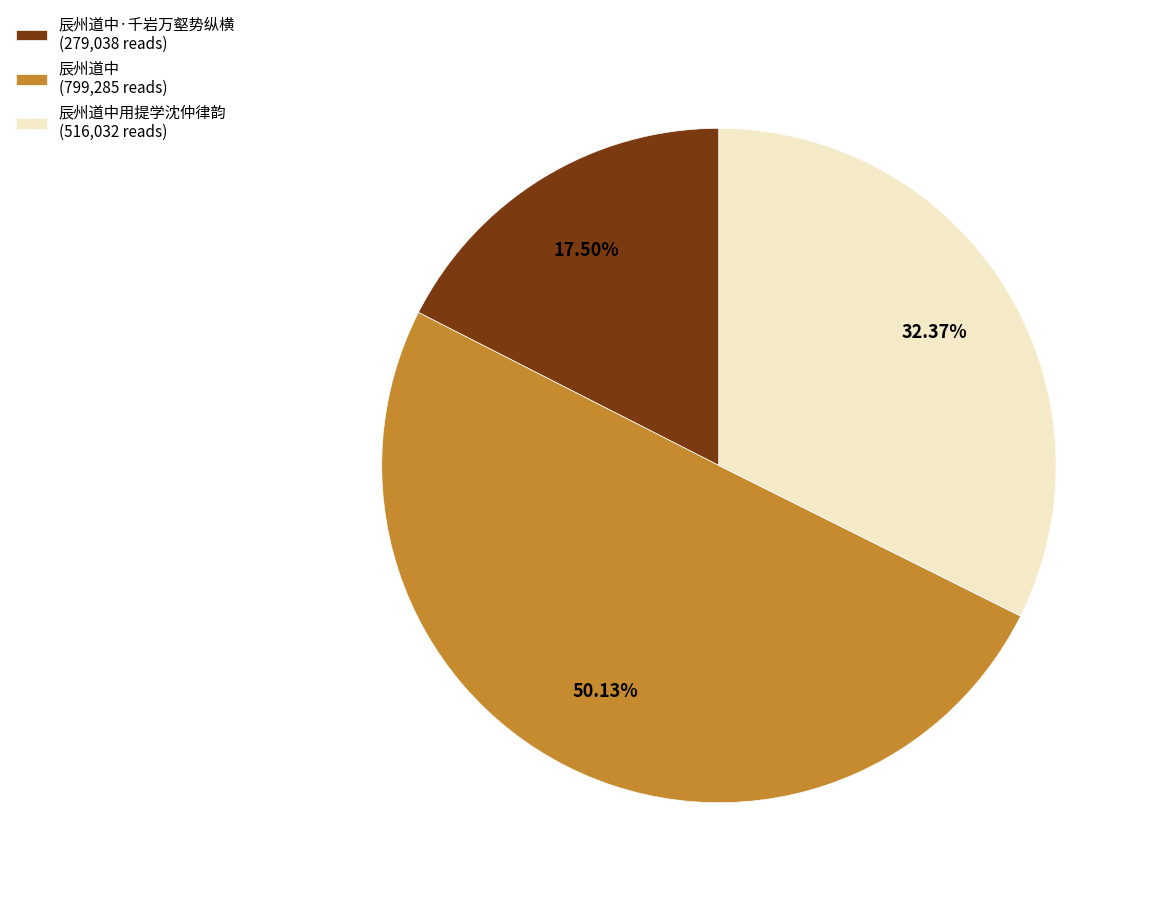

To the nearest percent, what is the difference between the largest and smallest slice percentages?

33%